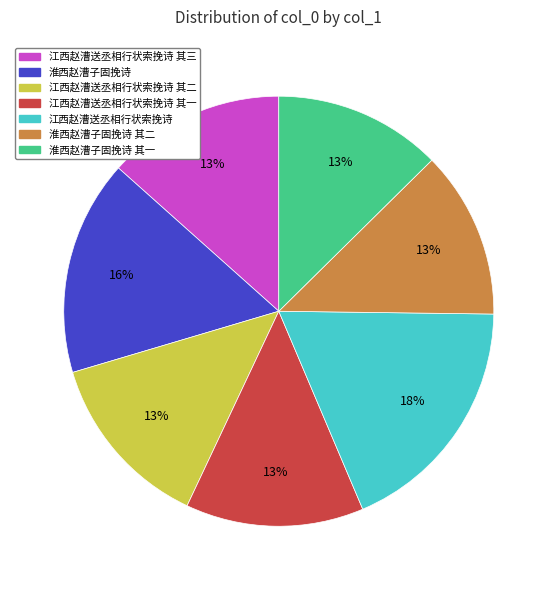

To the nearest percent, what is the average slice percentage?

14%